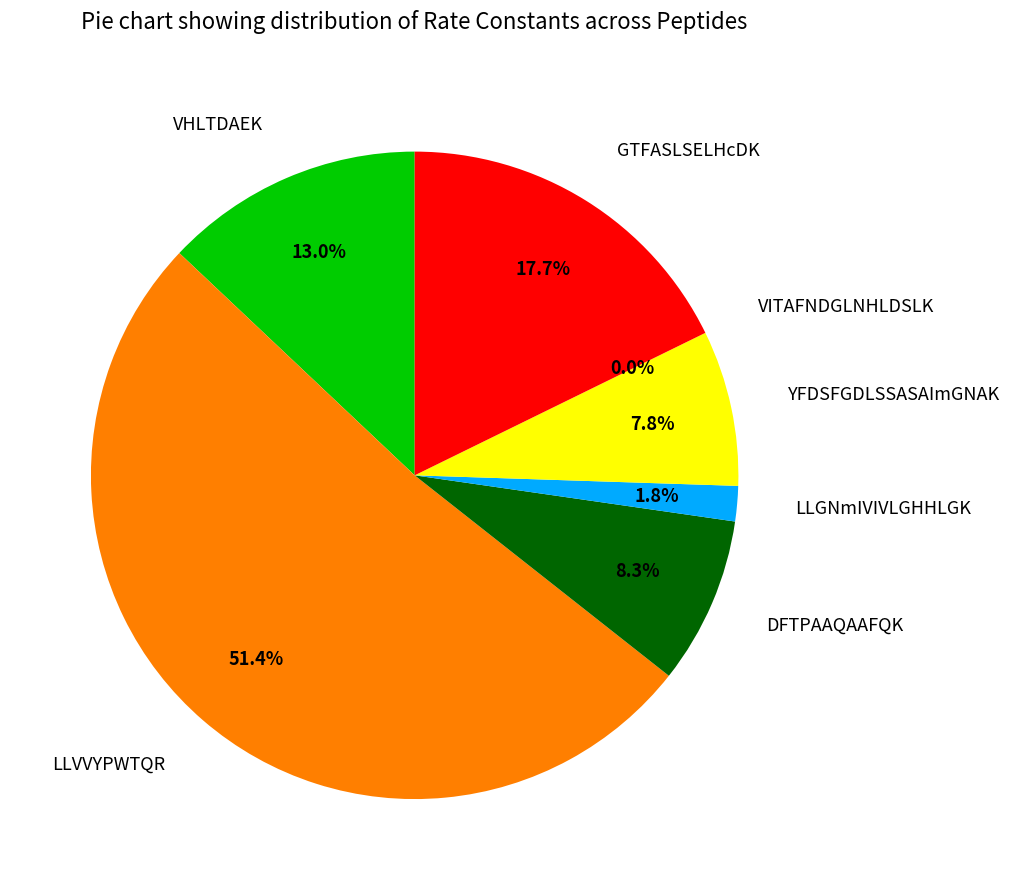

How many segments does this pie chart have?

7